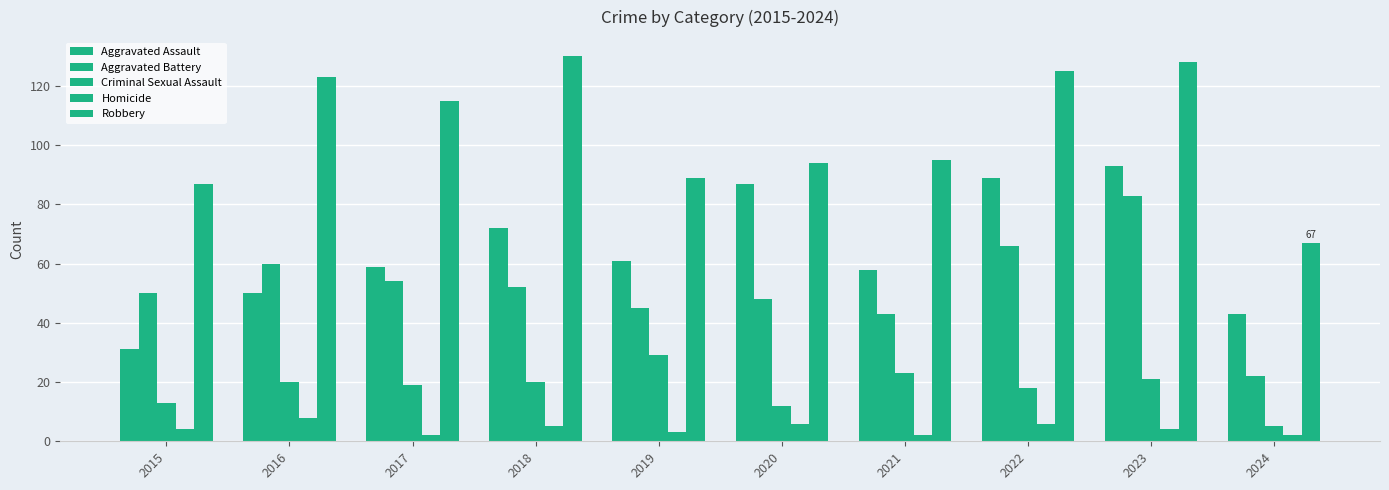

What is the sum of the Criminal Sexual Assault values at 2020 and 2023?

33